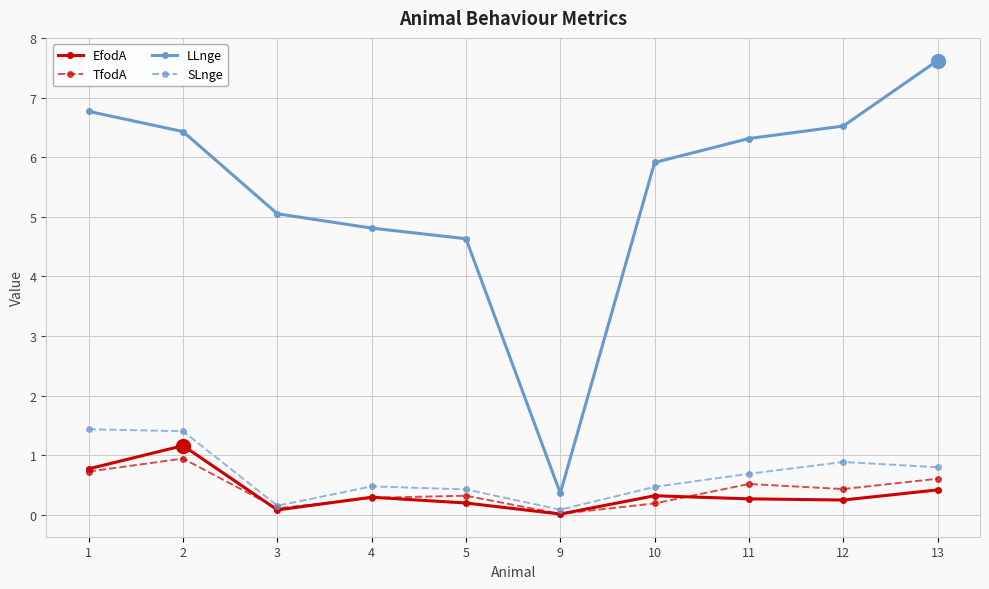

Which label corresponds to the smallest value in the chart?

9